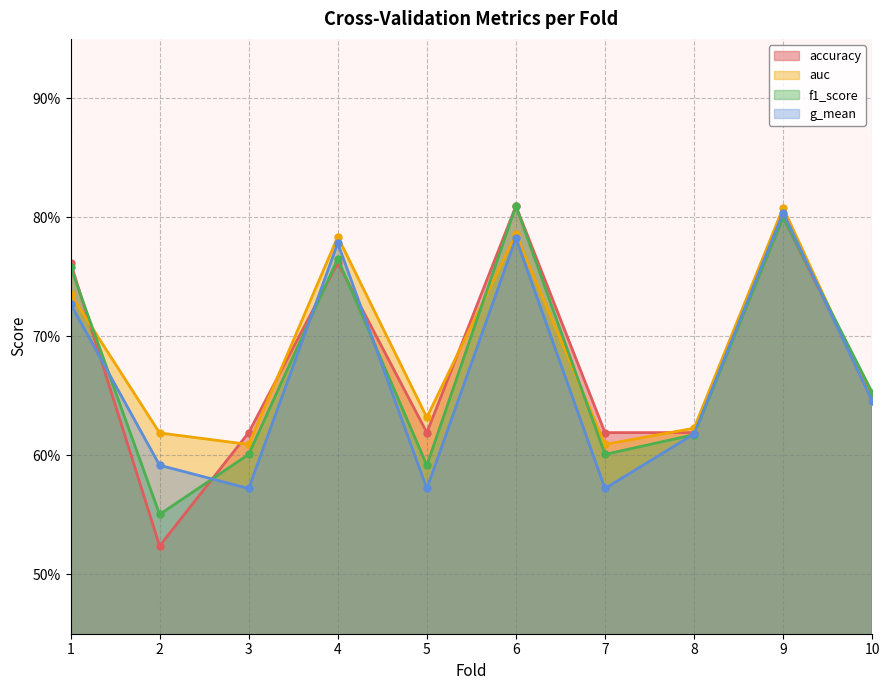

What is the minimum value shown in the chart?

0.5